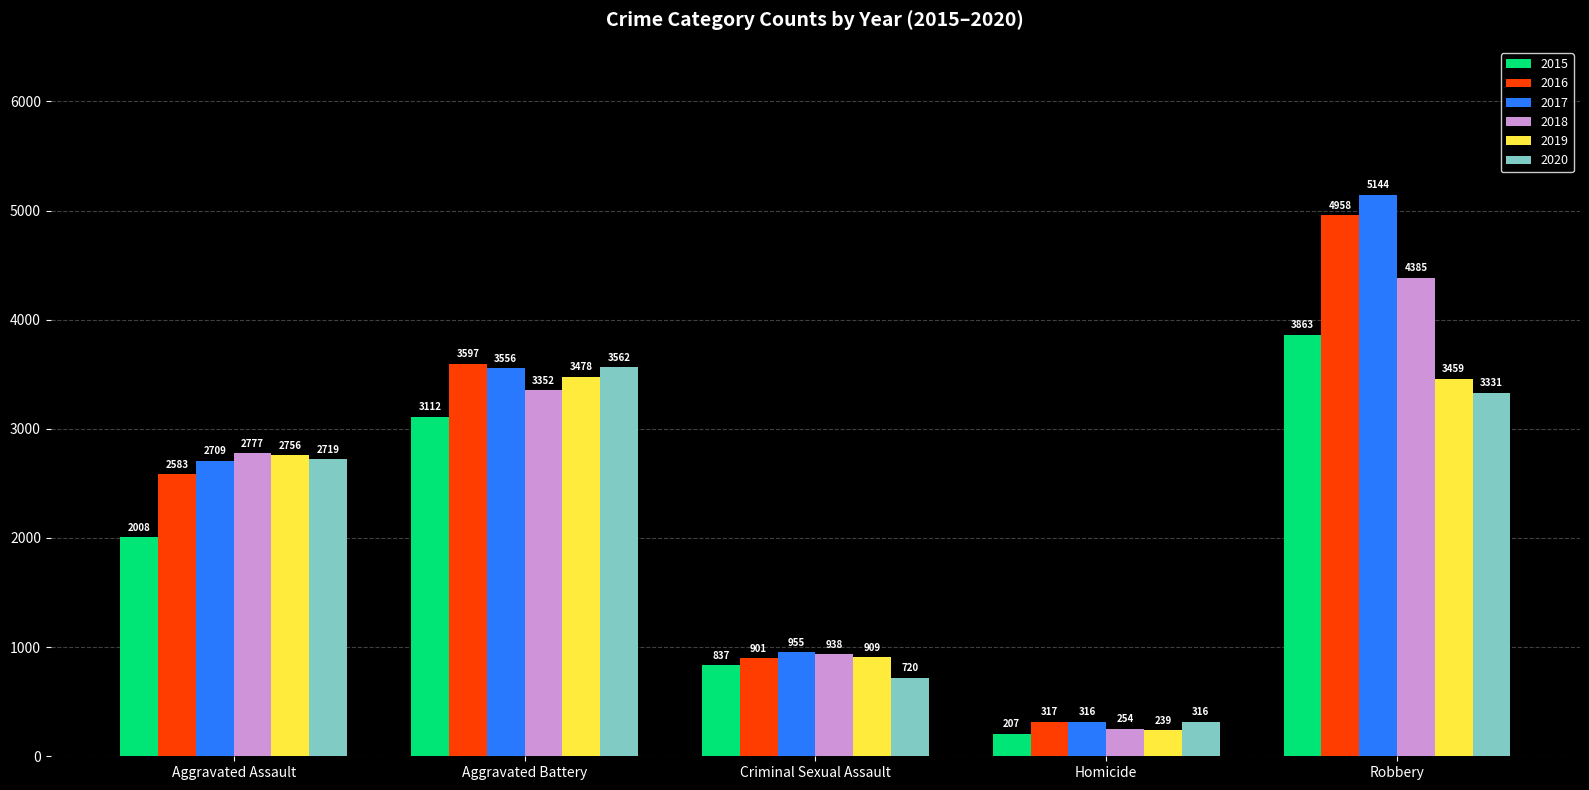

Reading right to left, extract all data points from this chart.

2015: Robbery=3863	Homicide=207	Criminal Sexual Assault=837	Aggravated Battery=3112	Aggravated Assault=2008
2016: Robbery=4958	Homicide=317	Criminal Sexual Assault=901	Aggravated Battery=3597	Aggravated Assault=2583
2017: Robbery=5144	Homicide=316	Criminal Sexual Assault=955	Aggravated Battery=3556	Aggravated Assault=2709
2018: Robbery=4385	Homicide=254	Criminal Sexual Assault=938	Aggravated Battery=3352	Aggravated Assault=2777
2019: Robbery=3459	Homicide=239	Criminal Sexual Assault=909	Aggravated Battery=3478	Aggravated Assault=2756
2020: Robbery=3331	Homicide=316	Criminal Sexual Assault=720	Aggravated Battery=3562	Aggravated Assault=2719